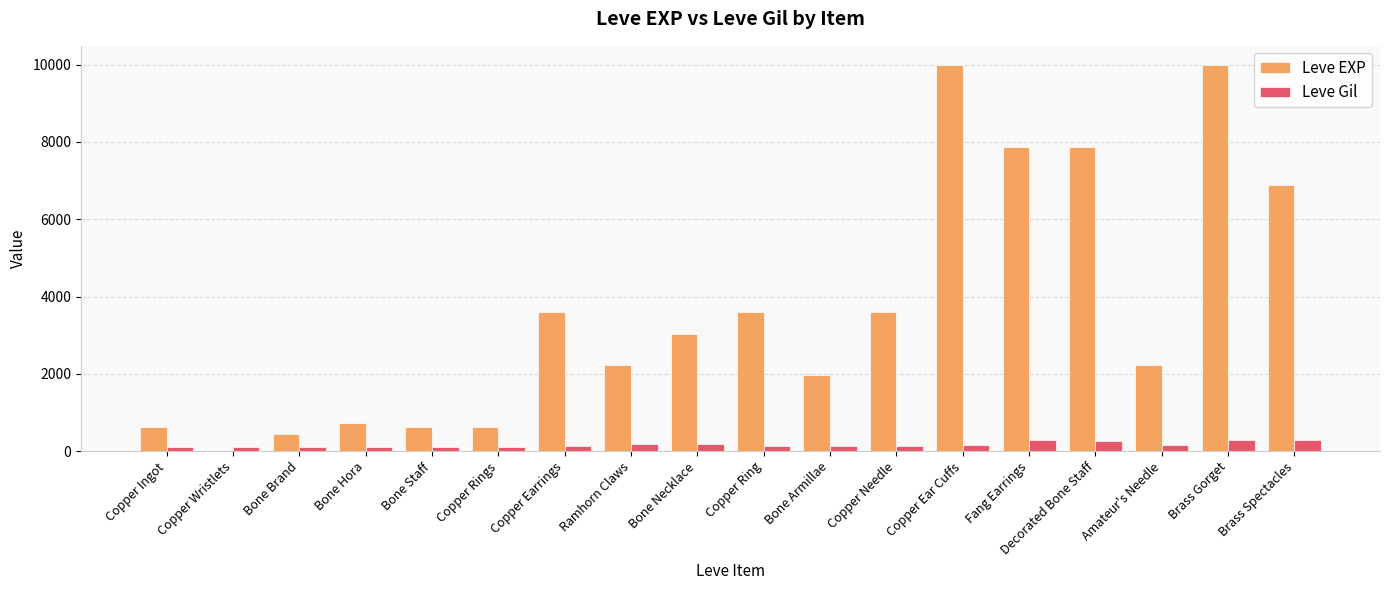

Which series changed the most between Copper Rings and Brass Spectacles?

Leve EXP